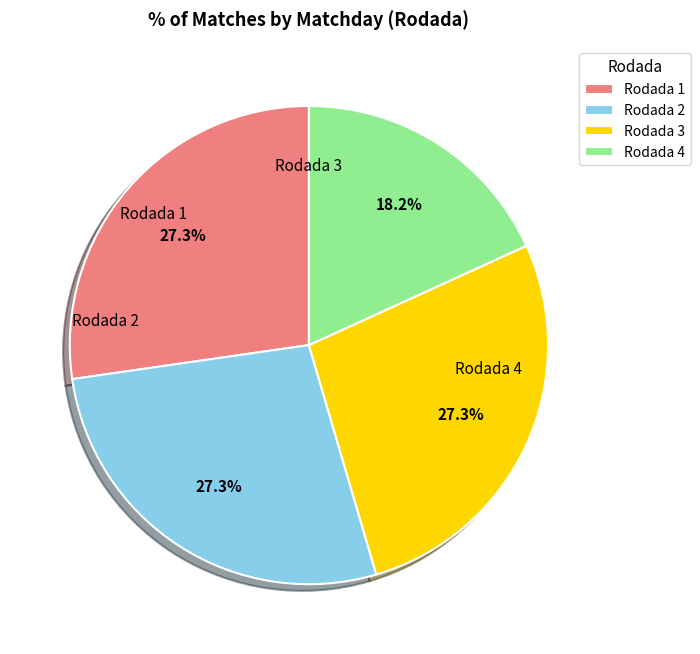

What portion of the pie excludes Rodada 3?

72.7%